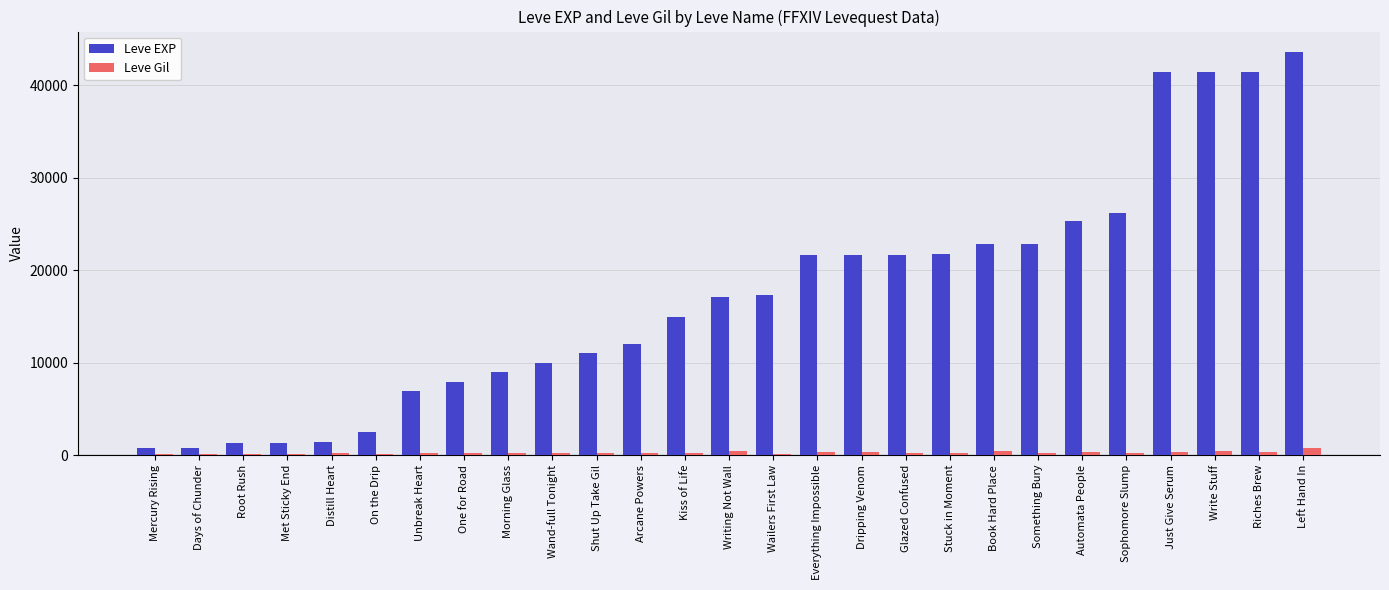

What is the sum of all Leve EXP values?

465680